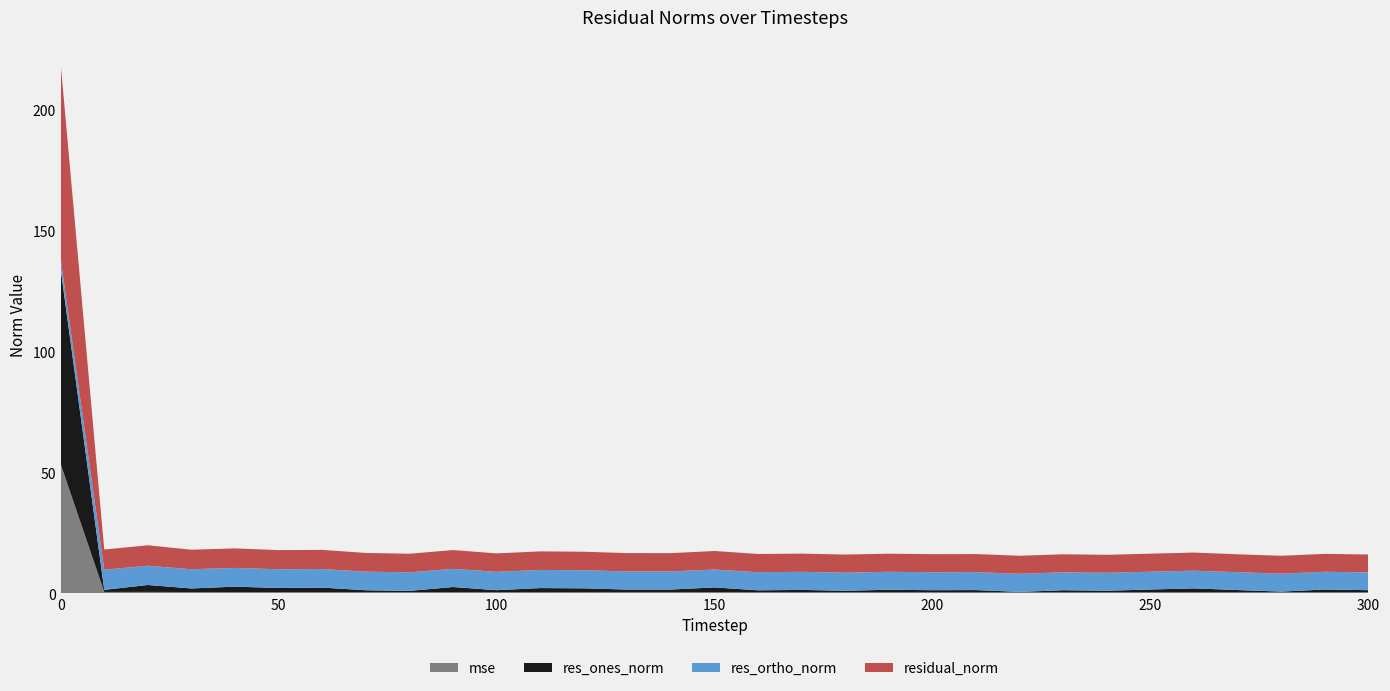

Reading left to right, what are all the values shown in this chart?

mse: 0=53.4	10=0.6	20=0.6	30=0.5	40=0.5	50=0.5	60=0.5	70=0.5	80=0.5	90=0.5	100=0.5	110=0.5	120=0.5	130=0.5	140=0.5	150=0.5	160=0.5	170=0.5	180=0.5	190=0.5	200=0.5	210=0.5	220=0.5	230=0.5	240=0.5	250=0.5	260=0.5	270=0.5	280=0.4	290=0.4	300=0.4
res_ones_norm: 0=80.6	10=0.9	20=2.9	30=1.5	40=2.2	50=1.7	60=1.9	70=0.8	80=0.5	90=2.1	100=0.8	110=1.7	120=1.6	130=1.1	140=1.1	150=2.0	160=0.8	170=1.0	180=0.6	190=1.0	200=0.8	210=0.9	220=0.1	230=0.8	240=0.6	250=1.1	260=1.6	270=0.9	280=0.3	290=1.1	300=0.9
res_ortho_norm: 0=4.1	10=8.3	20=8.0	30=7.9	40=7.7	50=7.7	60=7.7	70=7.7	80=7.7	90=7.5	100=7.6	110=7.5	120=7.5	130=7.5	140=7.5	150=7.4	160=7.5	170=7.5	180=7.5	190=7.4	200=7.4	210=7.4	220=7.5	230=7.4	240=7.4	250=7.4	260=7.3	270=7.4	280=7.4	290=7.3	300=7.3
residual_norm: 0=80.7	10=8.4	20=8.5	30=8.1	40=8.1	50=7.9	60=7.9	70=7.7	80=7.7	90=7.8	100=7.6	110=7.7	120=7.6	130=7.6	140=7.6	150=7.7	160=7.5	170=7.5	180=7.5	190=7.5	200=7.5	210=7.5	220=7.5	230=7.4	240=7.4	250=7.4	260=7.5	270=7.4	280=7.4	290=7.4	300=7.4